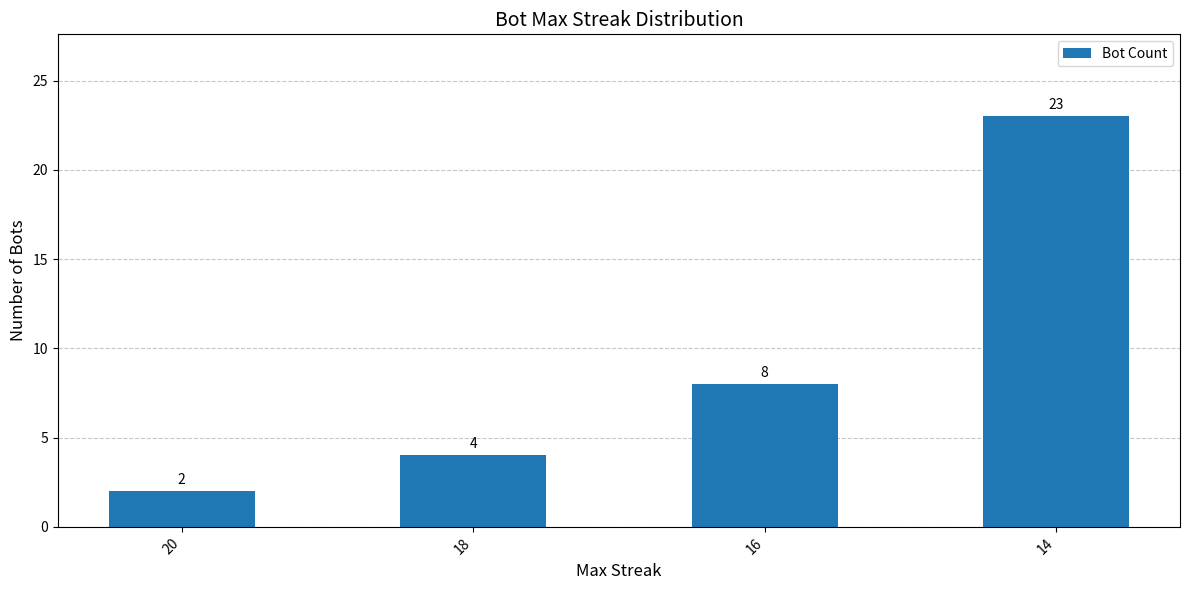

How many data points are less than 8?

2